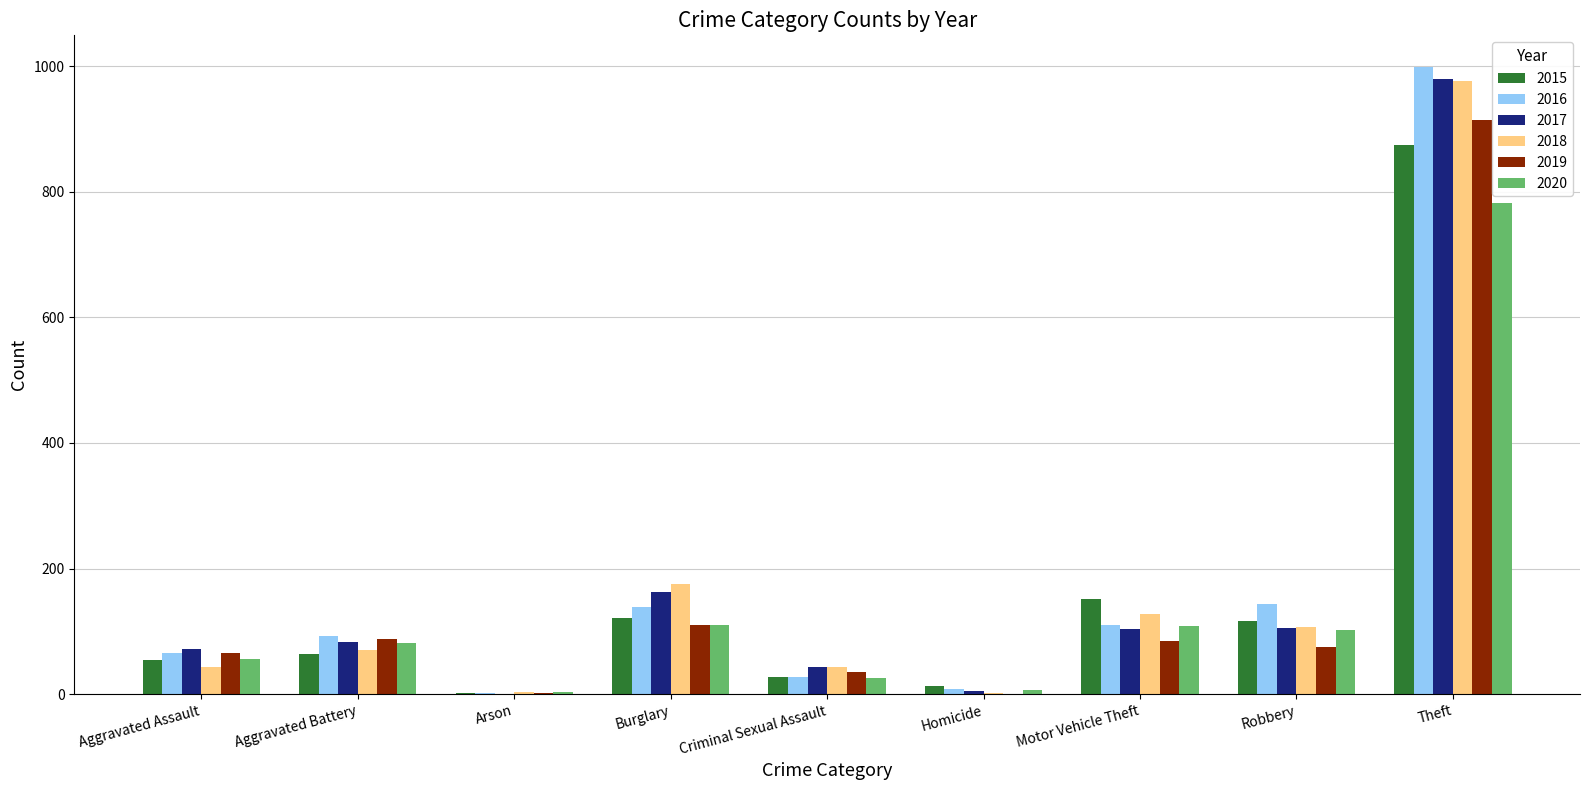

At which category is the sum across all series the highest?

Theft